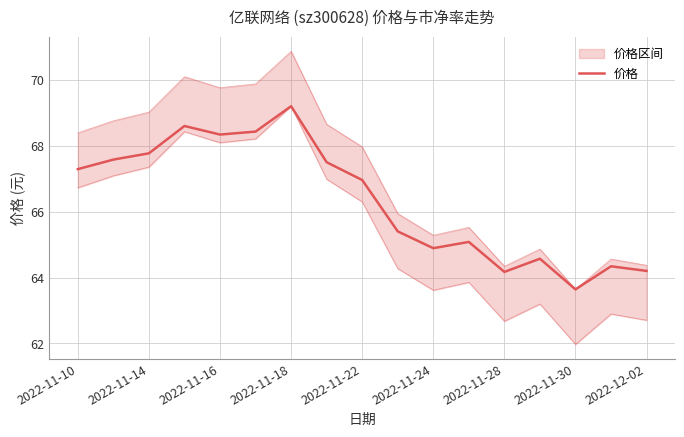

Which has a higher value, 11 or 10?

11